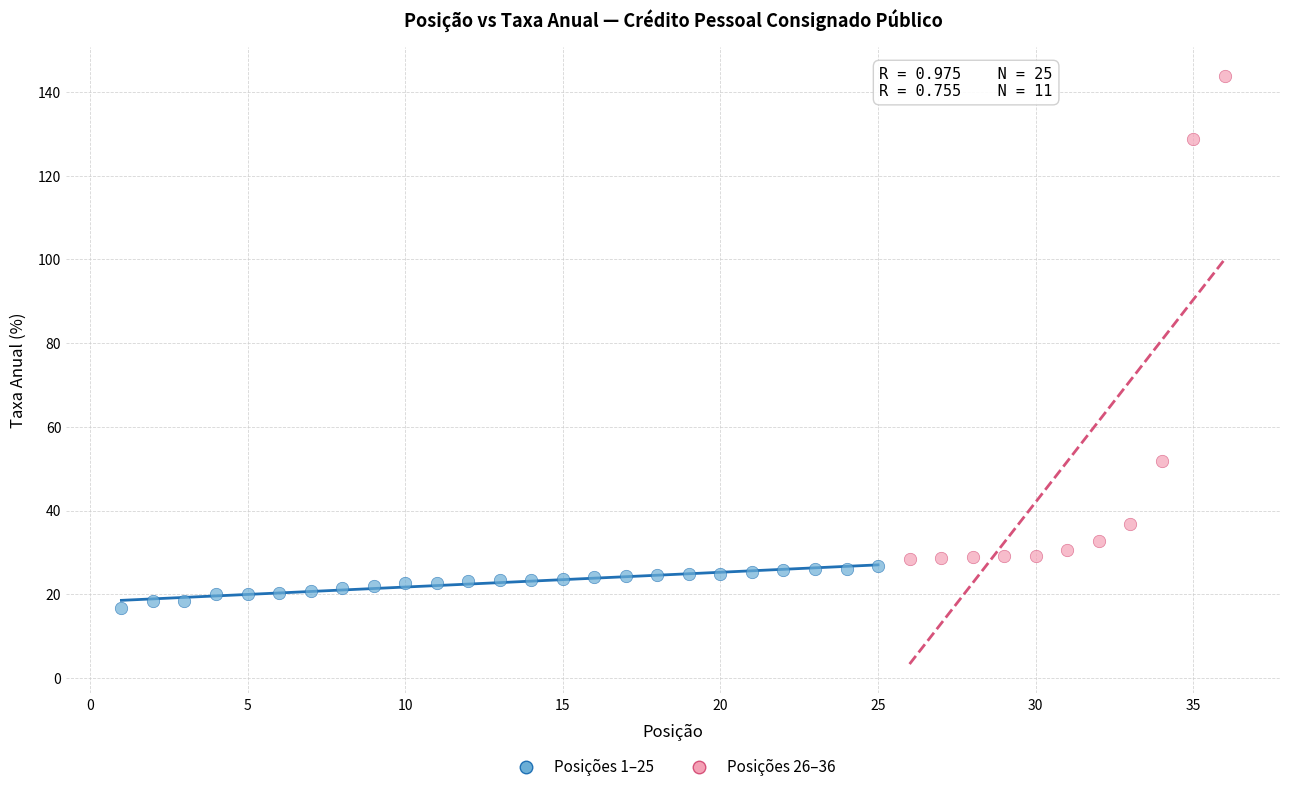

Which series reaches the maximum Y coordinate?

Posições 26–36